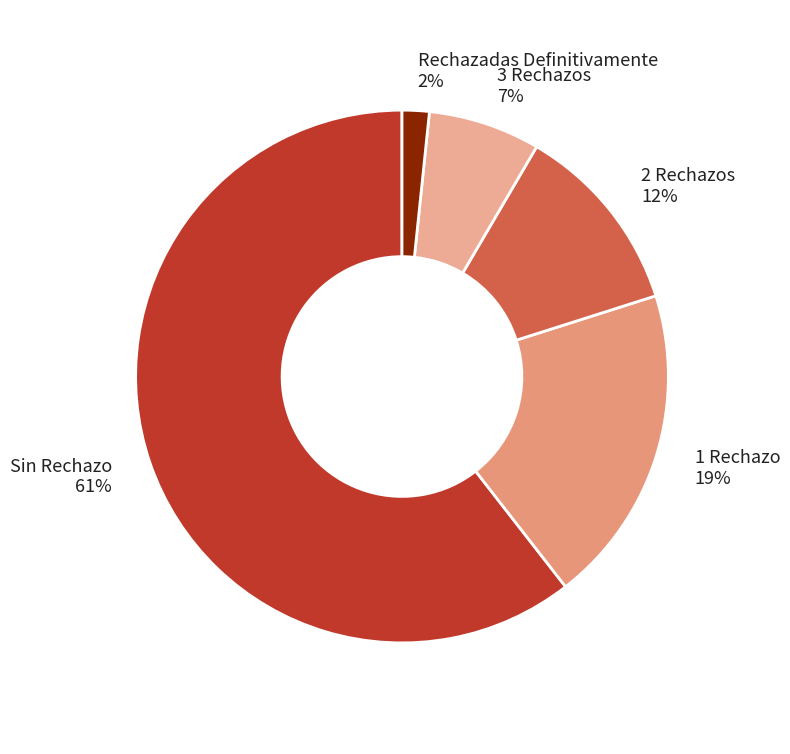

What is the ratio of the value at 3 Rechazos to the value at 1 Rechazo?

0.4